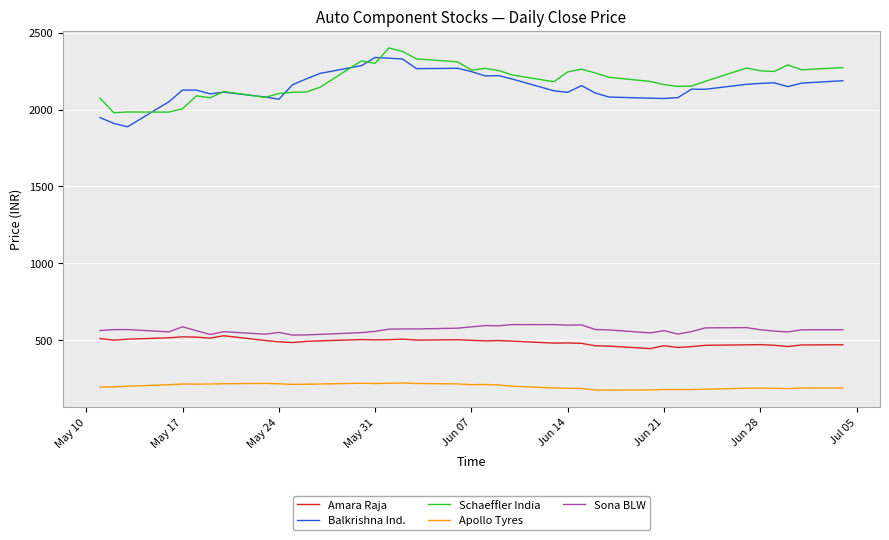

True or false: Balkrishna Ind. and Sona BLW intersect in this chart.

False